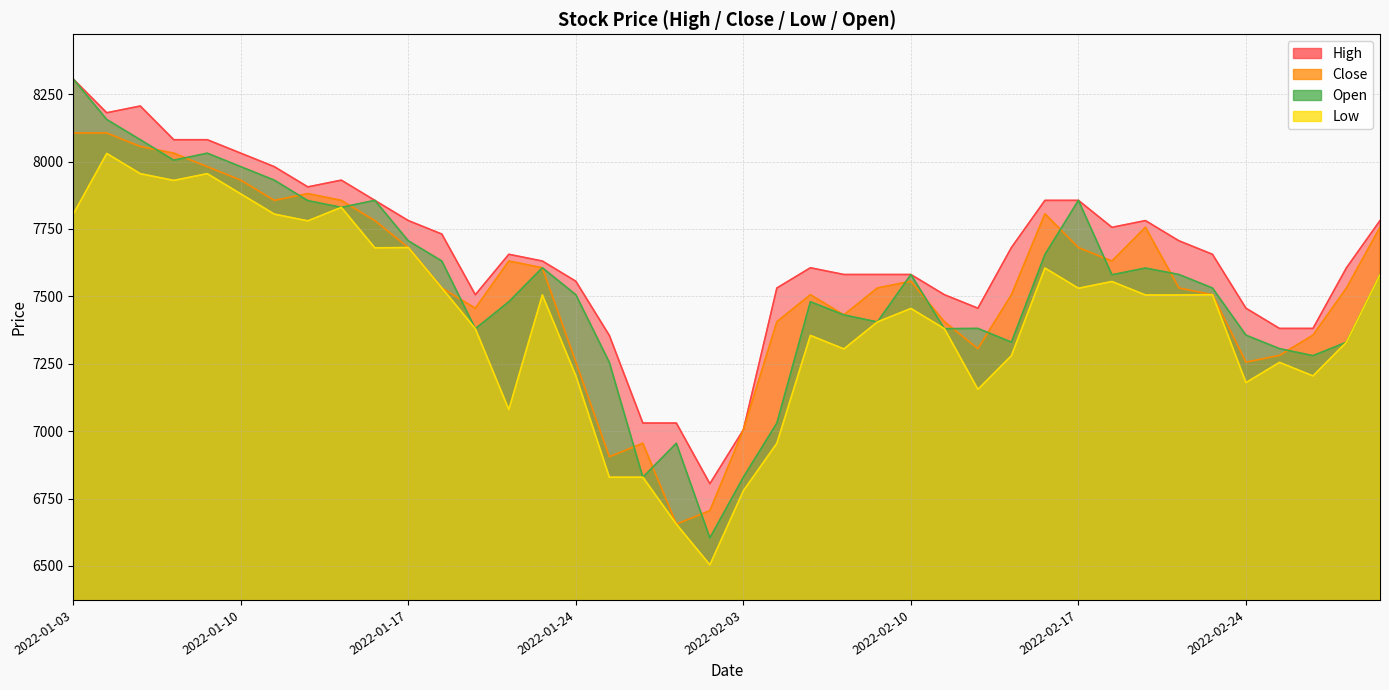

What is the difference between the highest and lowest values at 2022-02-28?

176